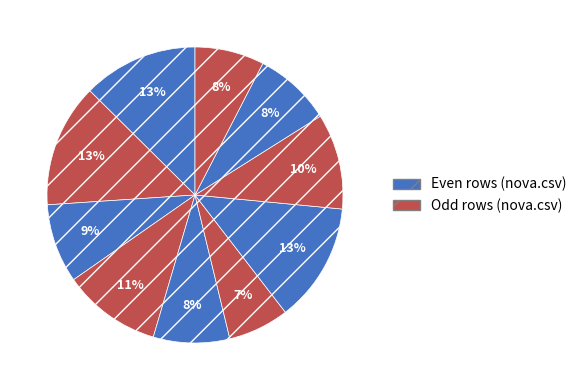

How many slices are in this pie chart?

10